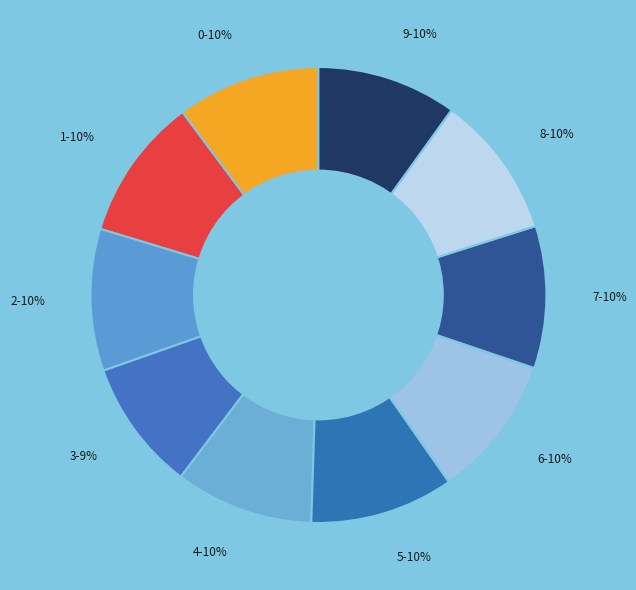

To the nearest percent, what portion does 8 represent?

10%